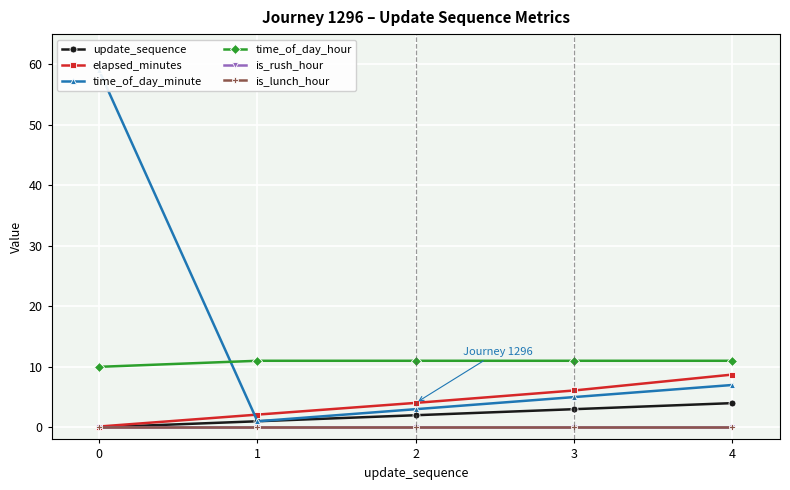

Reading right to left, extract all data points from this chart.

update_sequence: 4=4.0	3=3.0	2=2.0	1=1.0	0=0.0
elapsed_minutes: 4=8.7	3=6.1	2=4.0	1=2.1	0=0.1
time_of_day_minute: 4=7.0	3=5.0	2=3.0	1=1.0	0=59.0
time_of_day_hour: 4=11.0	3=11.0	2=11.0	1=11.0	0=10.0
is_rush_hour: 4=0.0	3=0.0	2=0.0	1=0.0	0=0.0
is_lunch_hour: 4=0.0	3=0.0	2=0.0	1=0.0	0=0.0